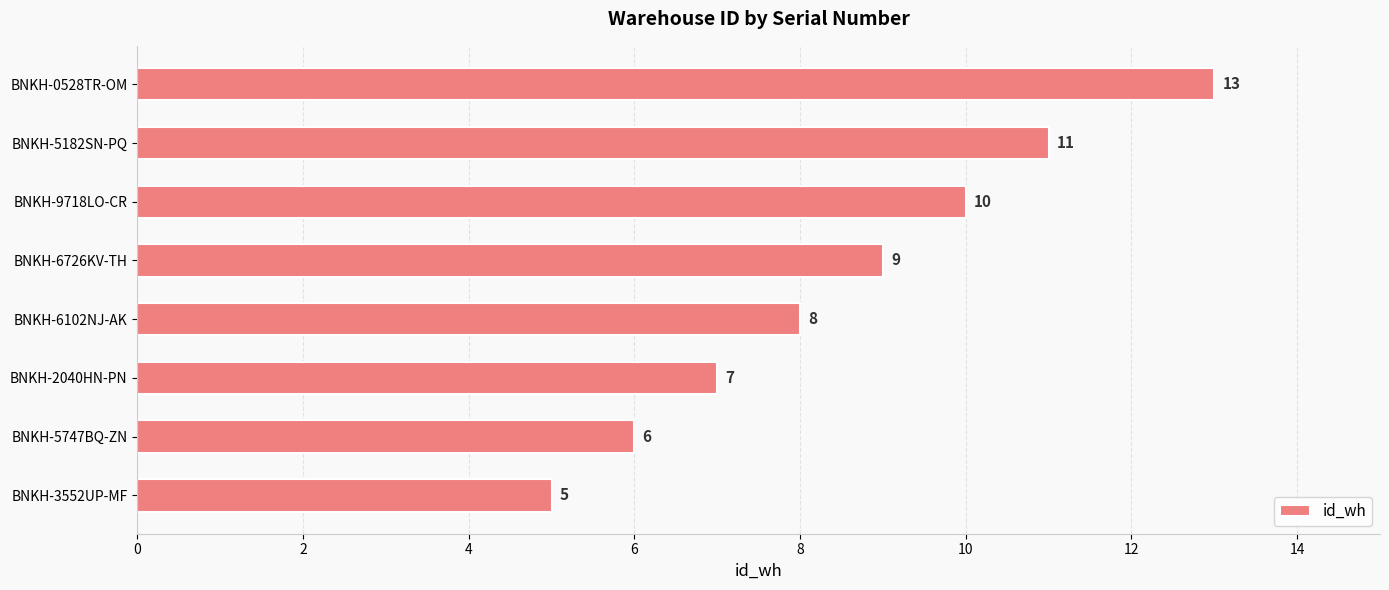

How many data points does each series have?

8